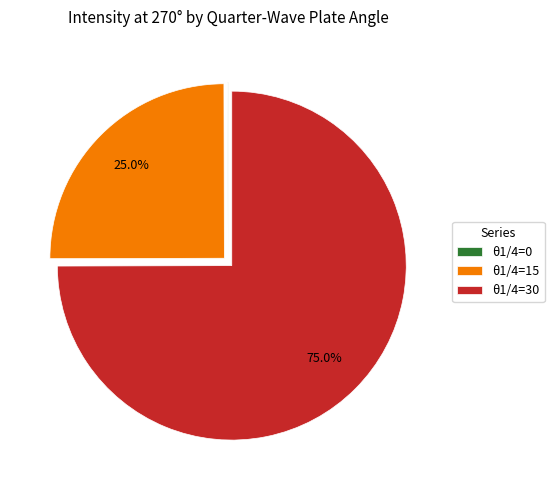

Which category accounts for the majority?

θ1/4=30